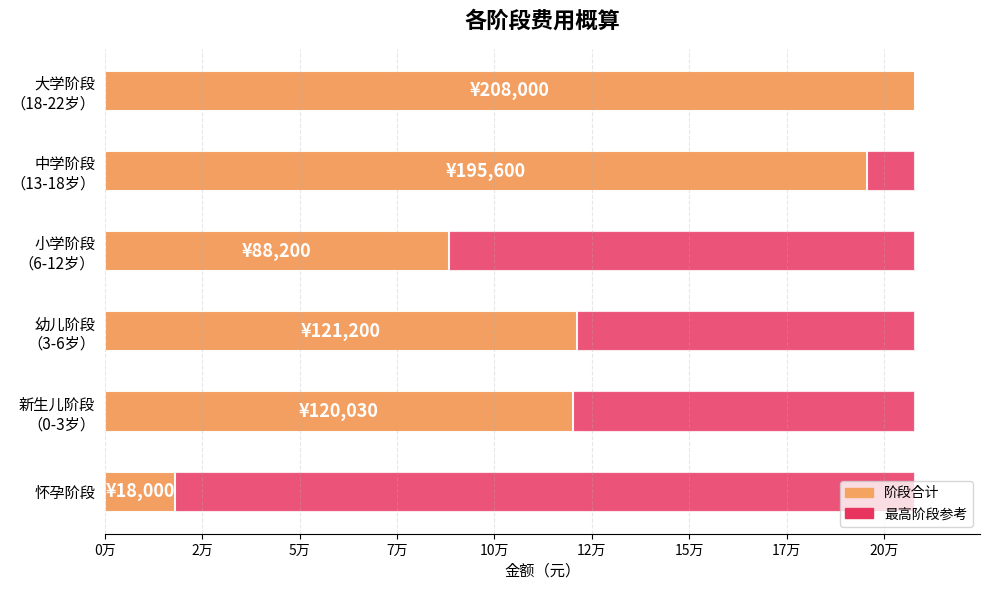

List the labels in order of value, largest first.

大学阶段
（18-22岁）, 中学阶段
（13-18岁）, 幼儿阶段
（3-6岁）, 新生儿阶段
（0-3岁）, 小学阶段
（6-12岁）, 怀孕阶段